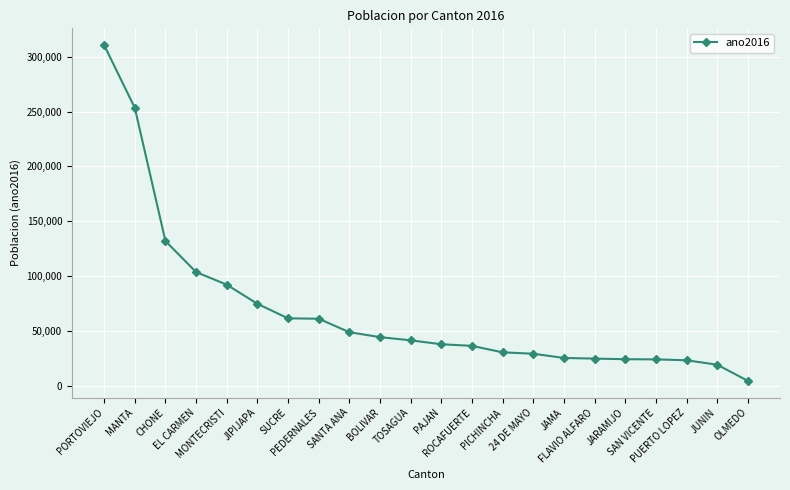

What is the difference between the second highest and second lowest values?

234141